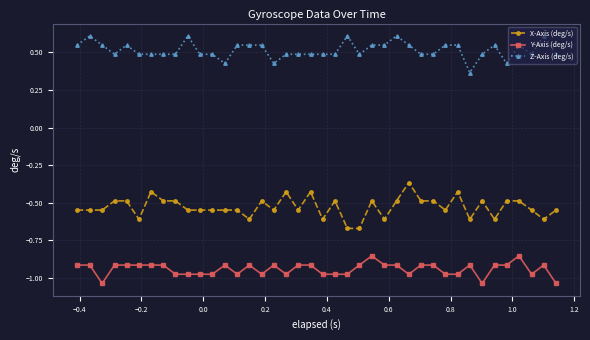

What is the sum of all Y-Axis (deg/s) values?

-37.7